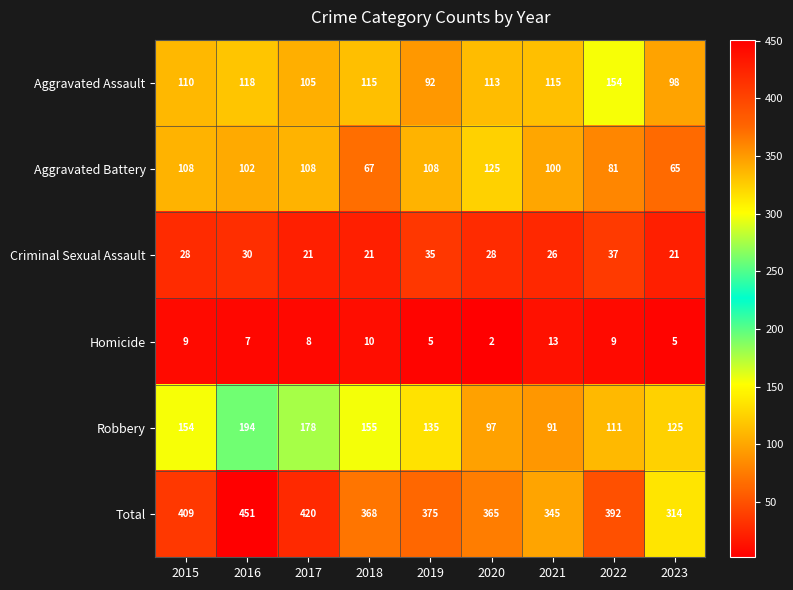

Is the value of Total at 2016 greater than the value of Homicide at 2018?

Yes